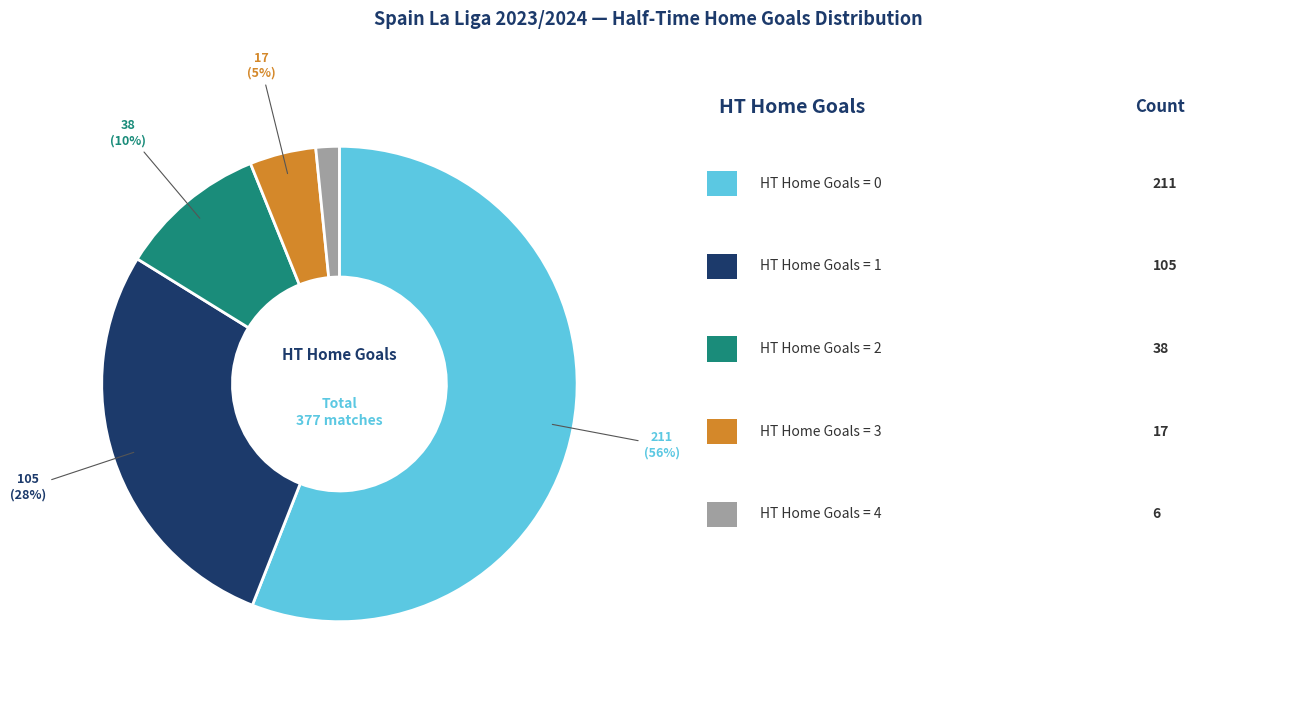

Does any single category account for the majority?

Yes